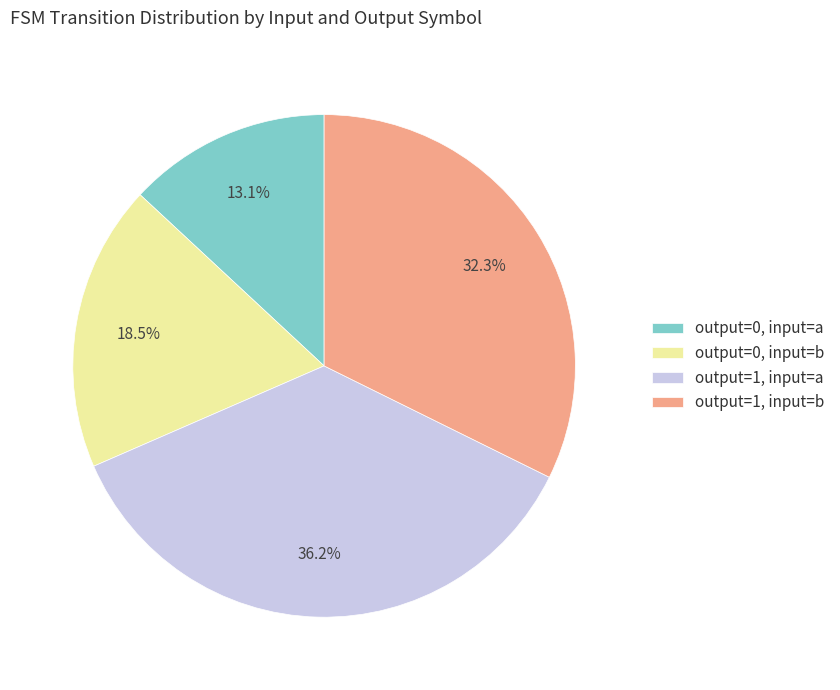

What is the largest slice in the pie chart?

output=1, input=a